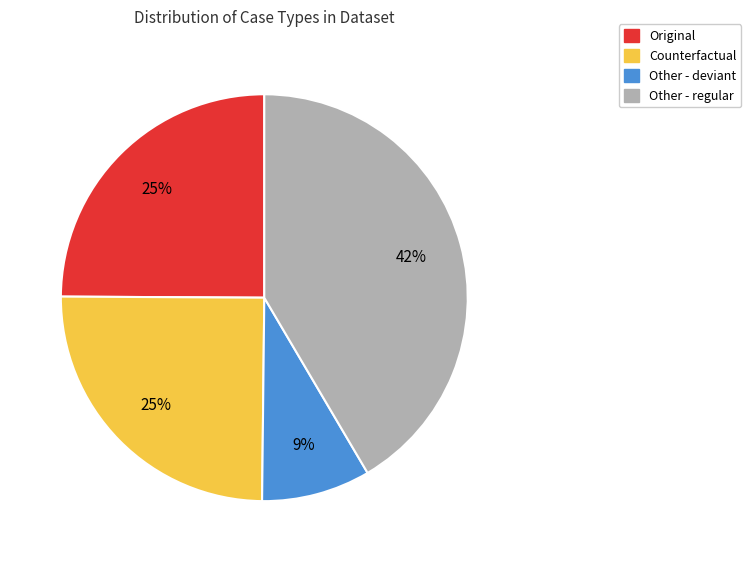

To the nearest percent, what is the difference between the largest and smallest slice percentages?

33%